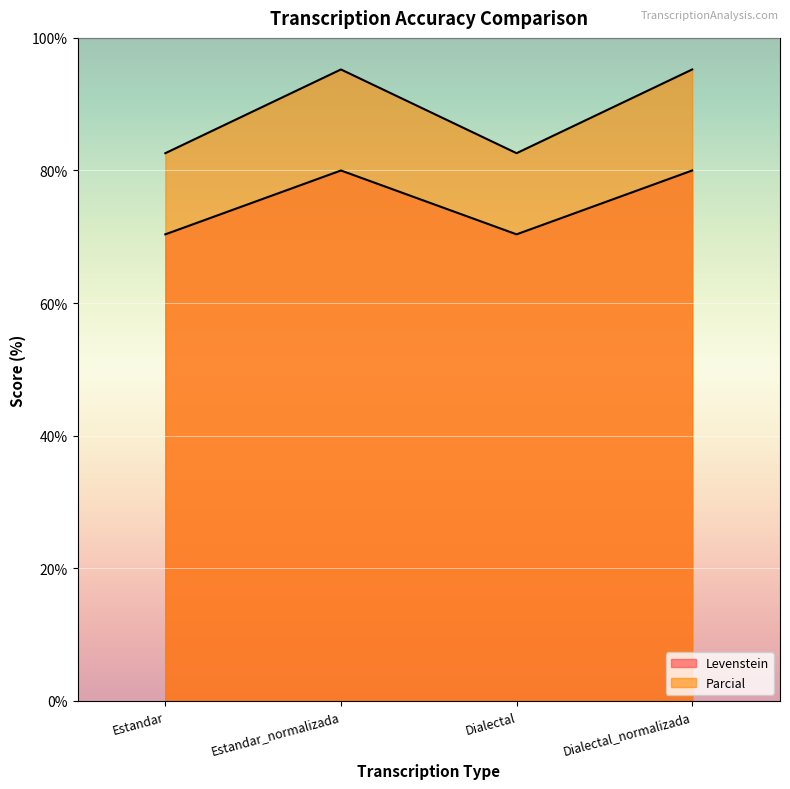

How many lines are shown in the chart?

2